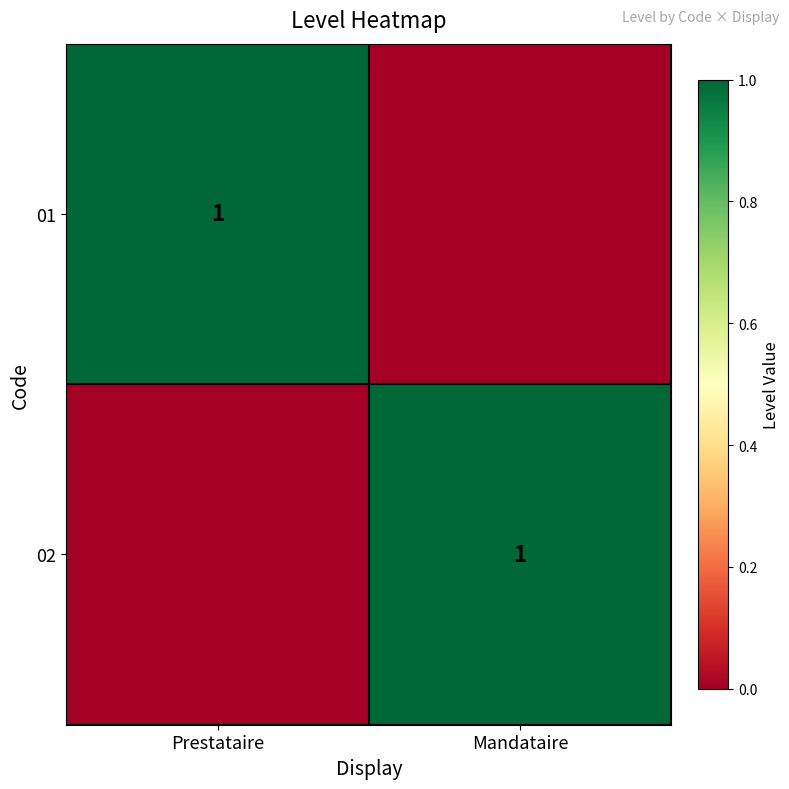

The 01 series shows 2 at Prestataire. True or false?

False